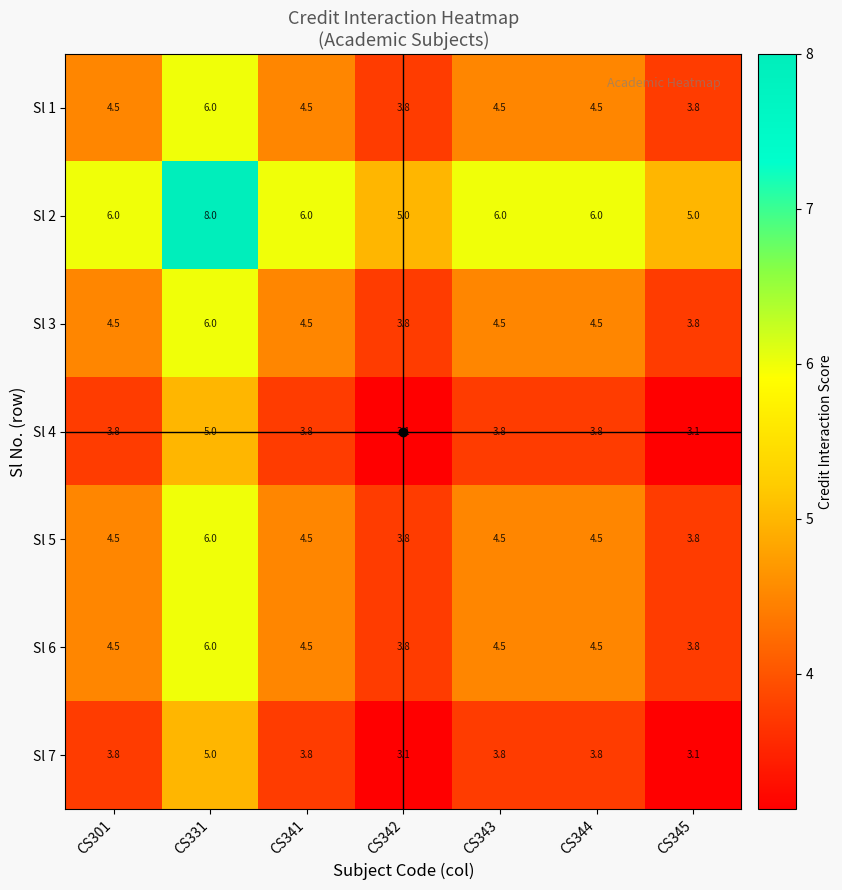

What is the maximum value shown in the chart?

8.0